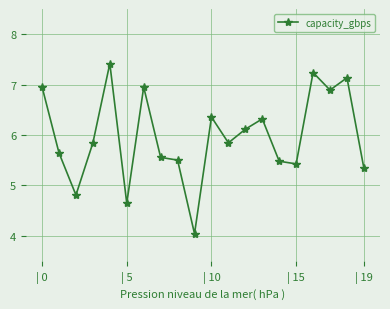

What is the value of the 12th point from the left?

5.8